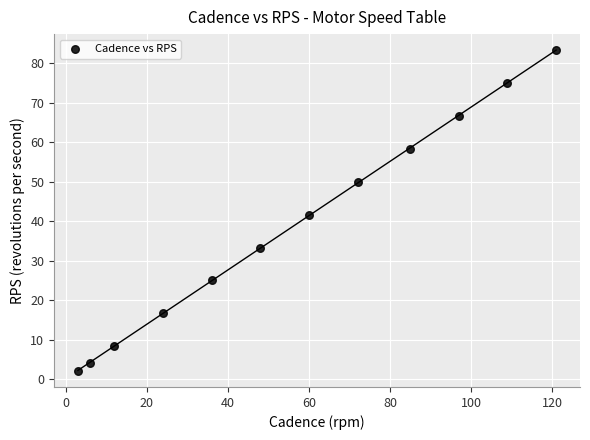

What is the average X value?

56.1